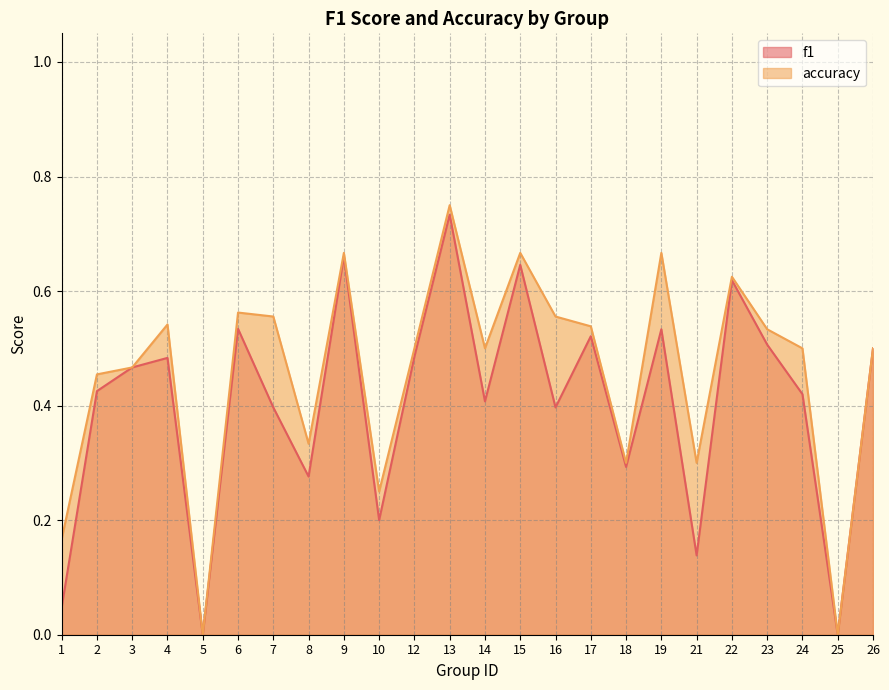

The accuracy series shows 0.3 at 21. True or false?

True